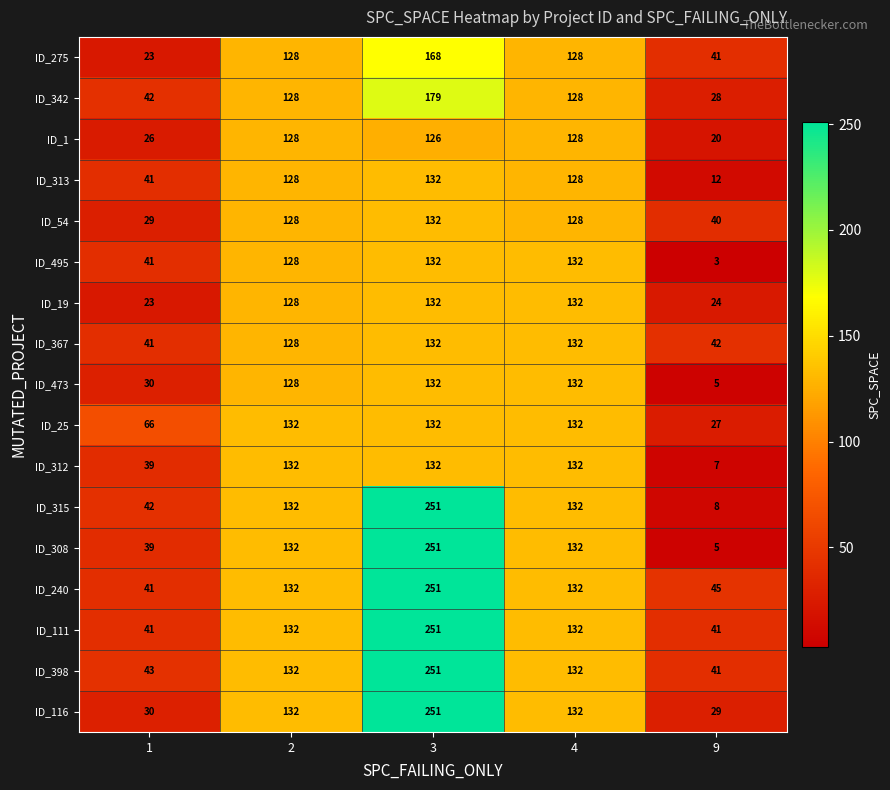

Which series has the largest total across all categories?

ID_240